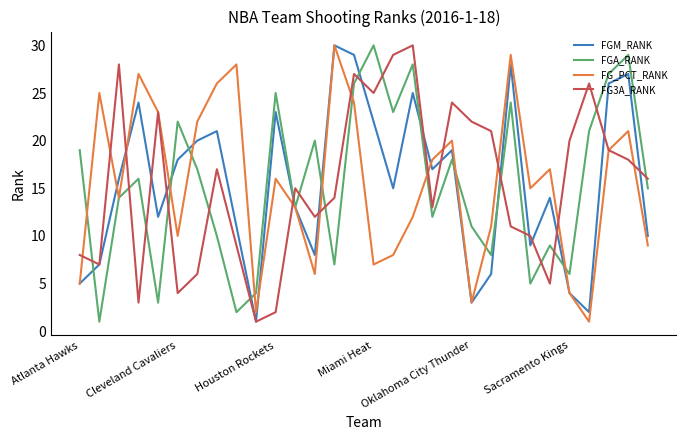

What is the difference between the maximum and minimum values in the FGA_RANK series?

29